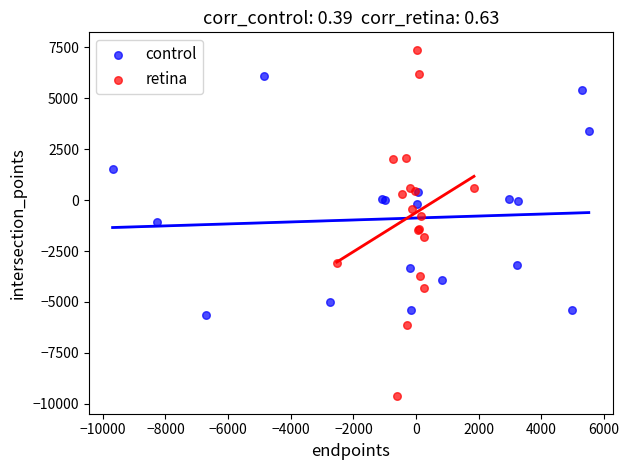

Which series has the largest Y range (max minus min)?

retina